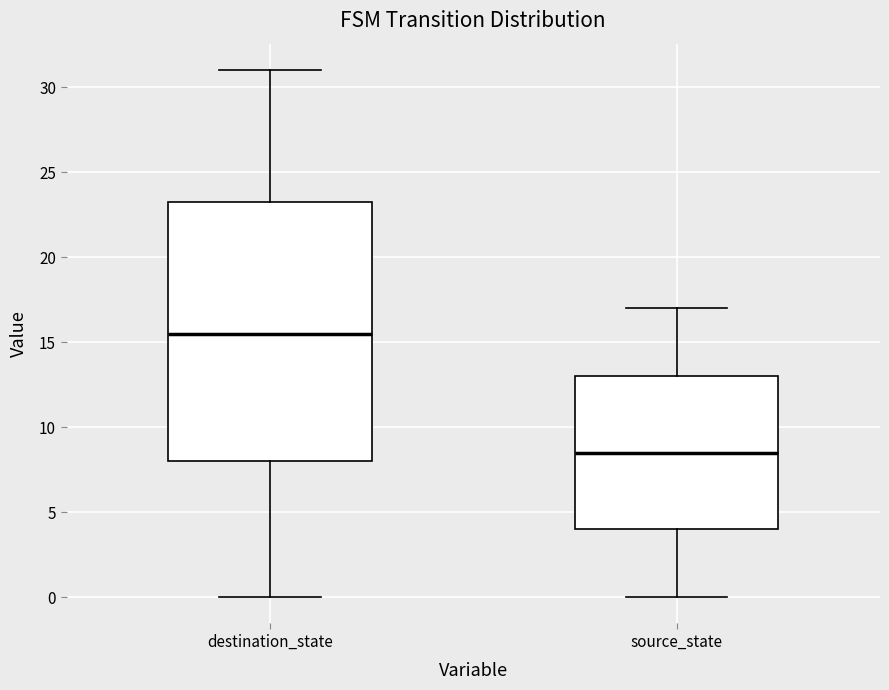

Which box has the lowest median line?

source_state